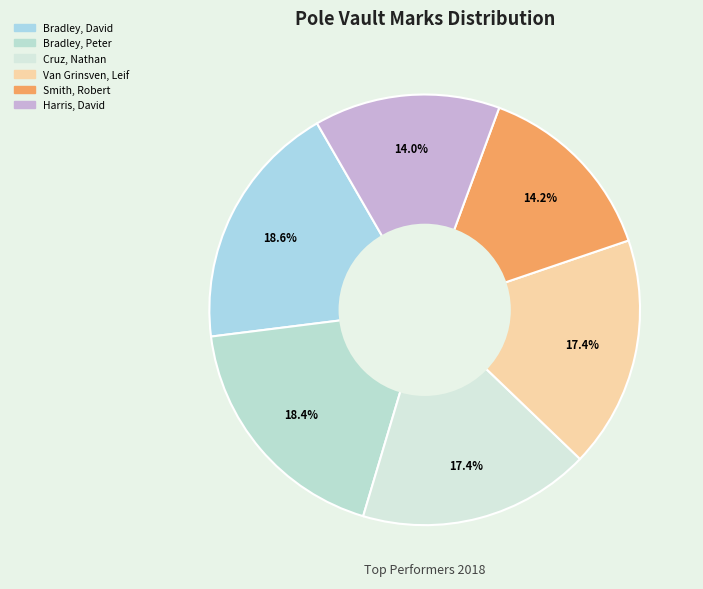

How many segments does this pie chart have?

6